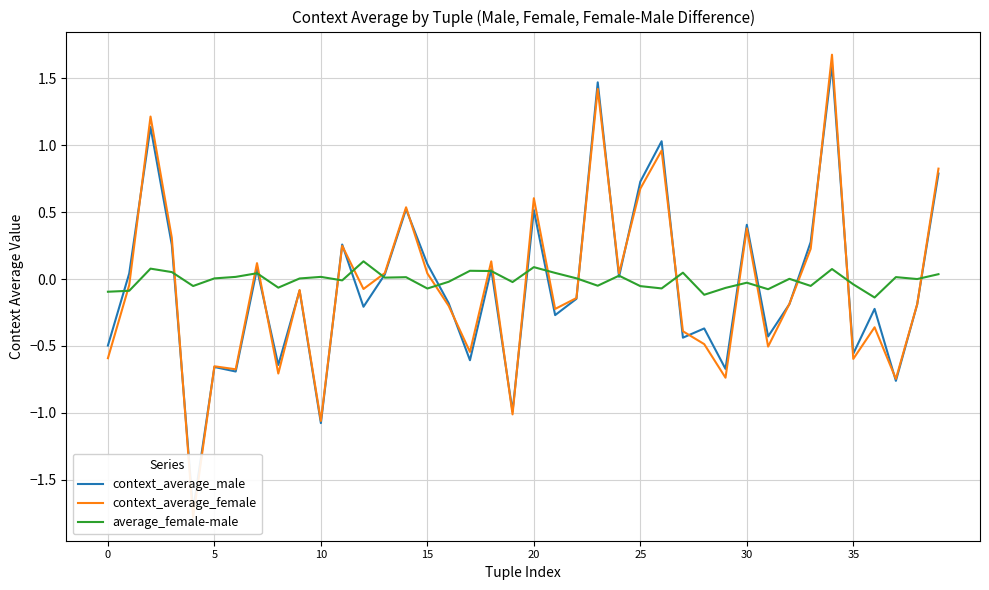

Does the chart display data point markers on the line(s)?

No